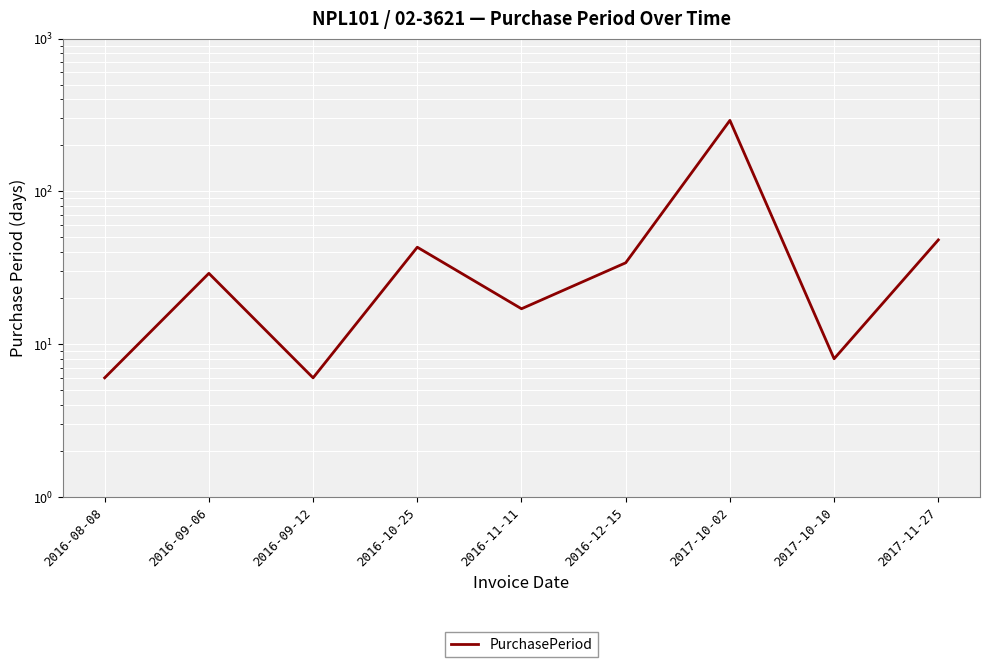

Which category has the highest value across all series?

2017-10-02